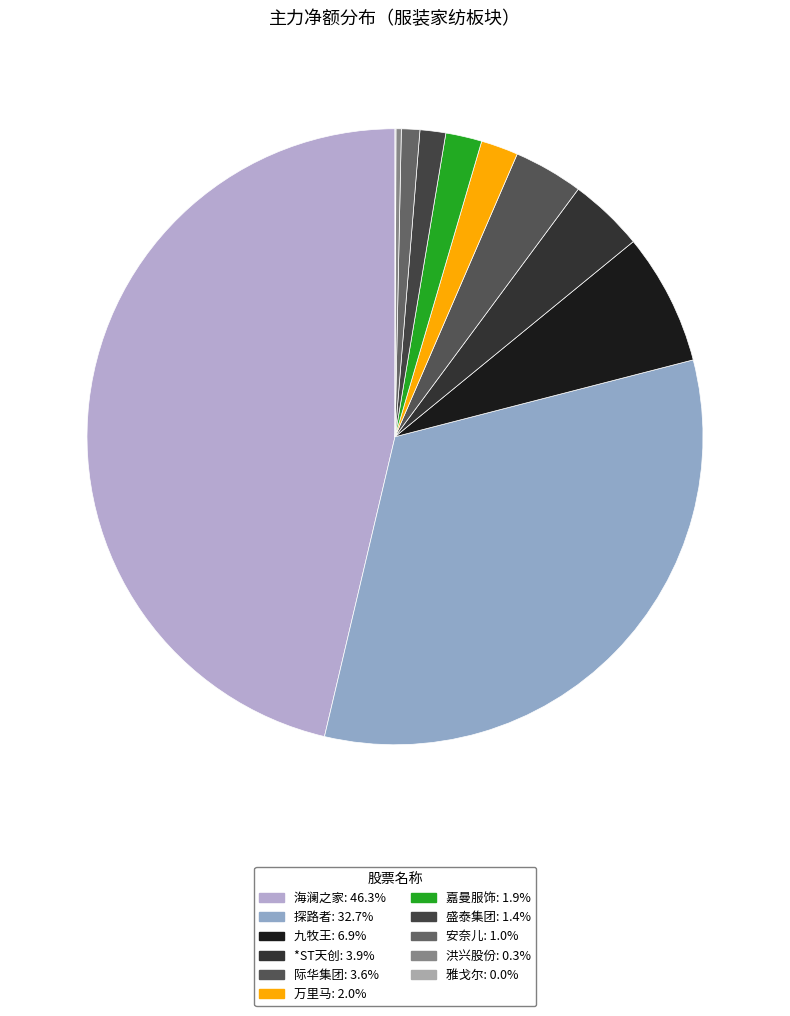

Between 盛泰集团 and 万里马, which is larger?

万里马